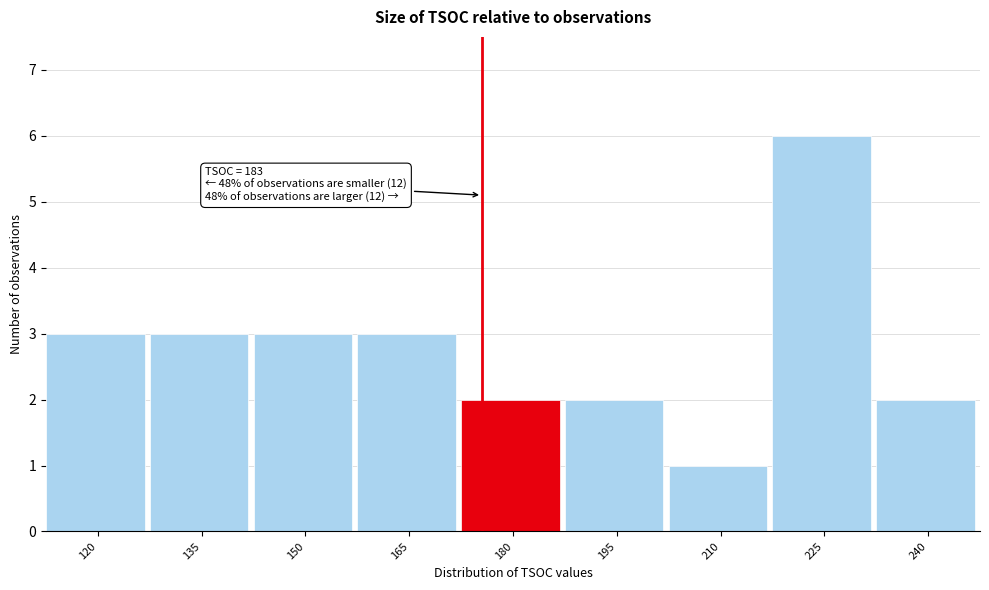

Reading left to right, transcribe all the data shown in this chart.

3	3	3	3	2	2	1	6	2